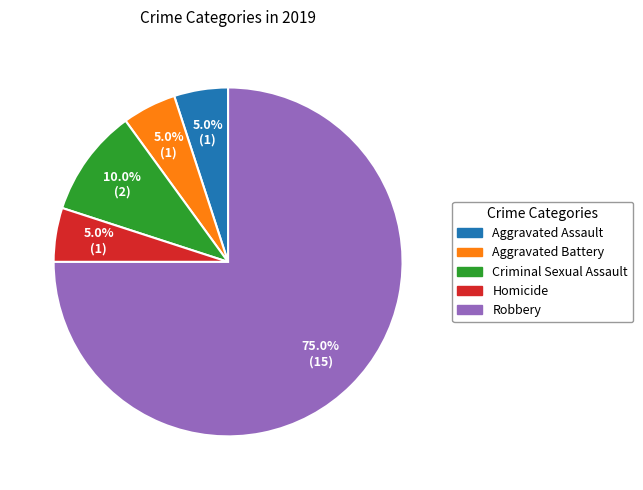

How many segments does this pie chart have?

5